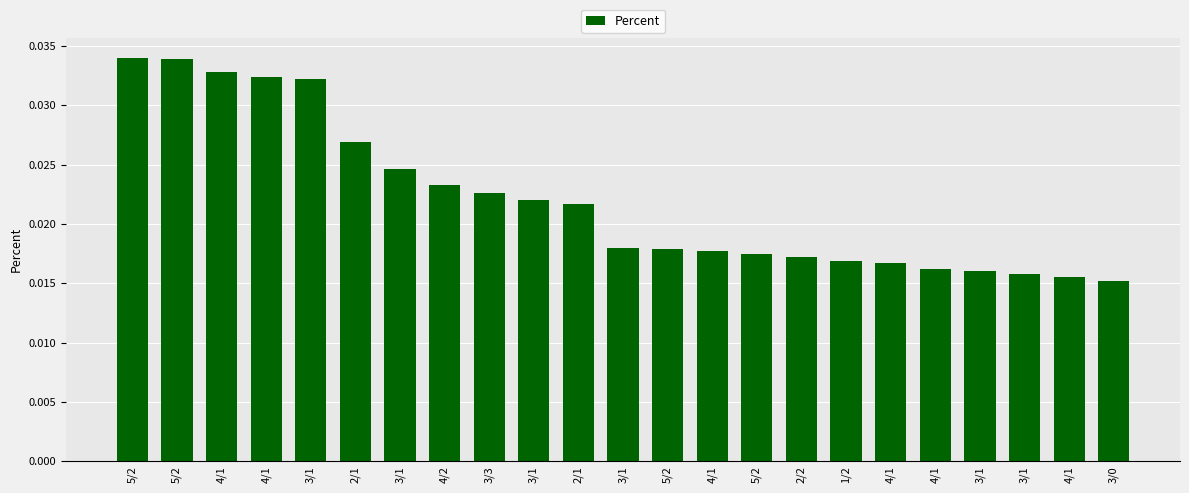

Does the chart contain any negative values?

No